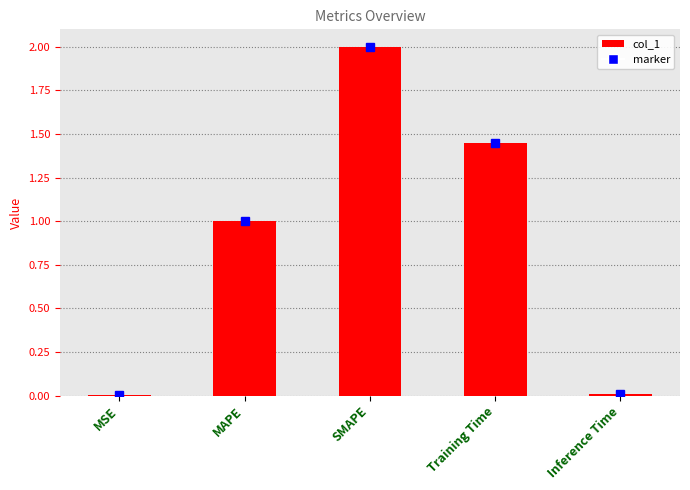

Which has a higher value, Training Time or MSE?

Training Time